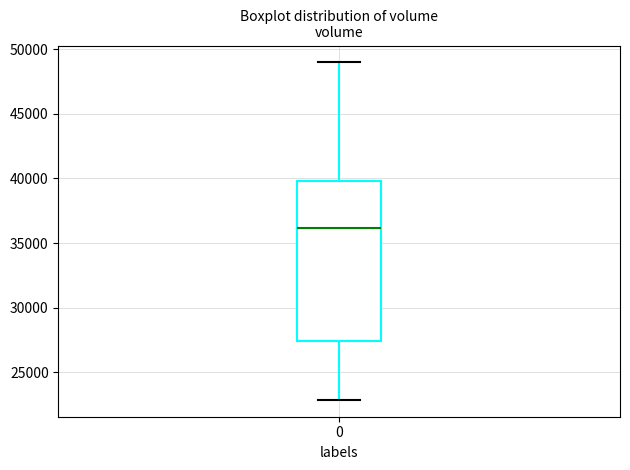

Transcribe this box plot: give where the median line is, the range the box spans, and where the two whiskers end, as read against the y-axis. The values are not printed on the chart, so give them approximately, as read against the axis.

median 36000, box 27500 to 40000, whiskers 23000 to 49000